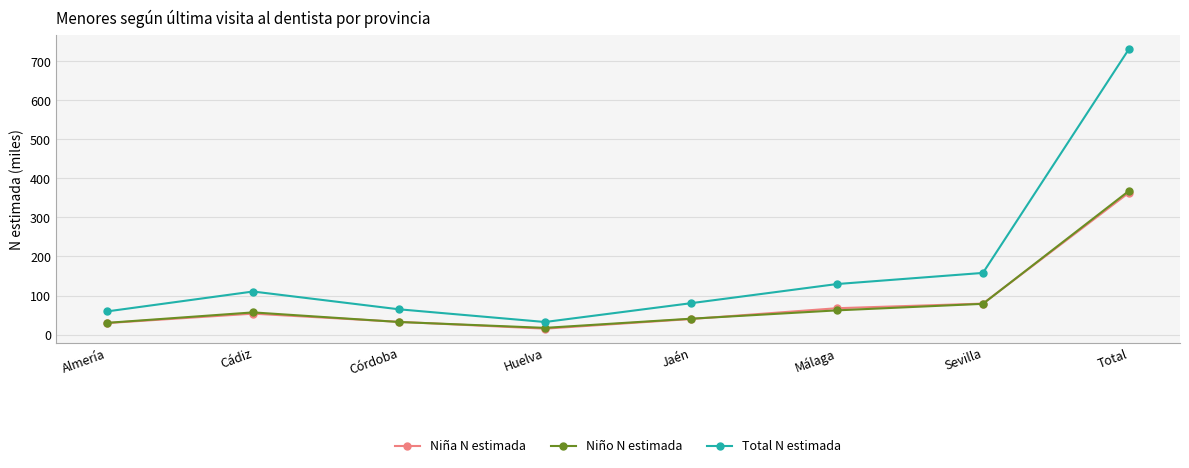

What are all the series names shown in the legend?

Niña N estimada, Niño N estimada, Total N estimada